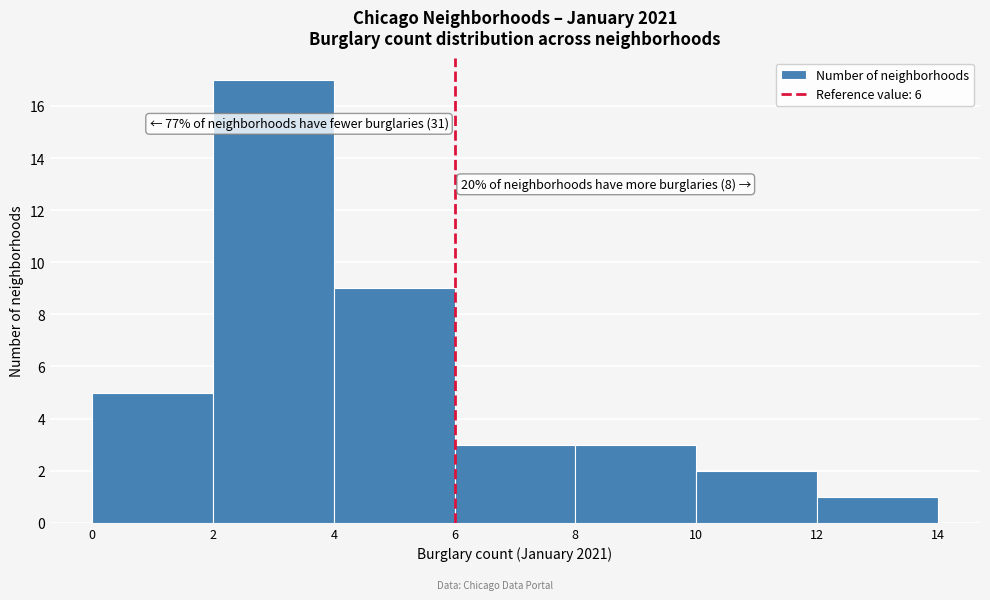

Over which range of the x-axis is the bar tallest?

2 to 4